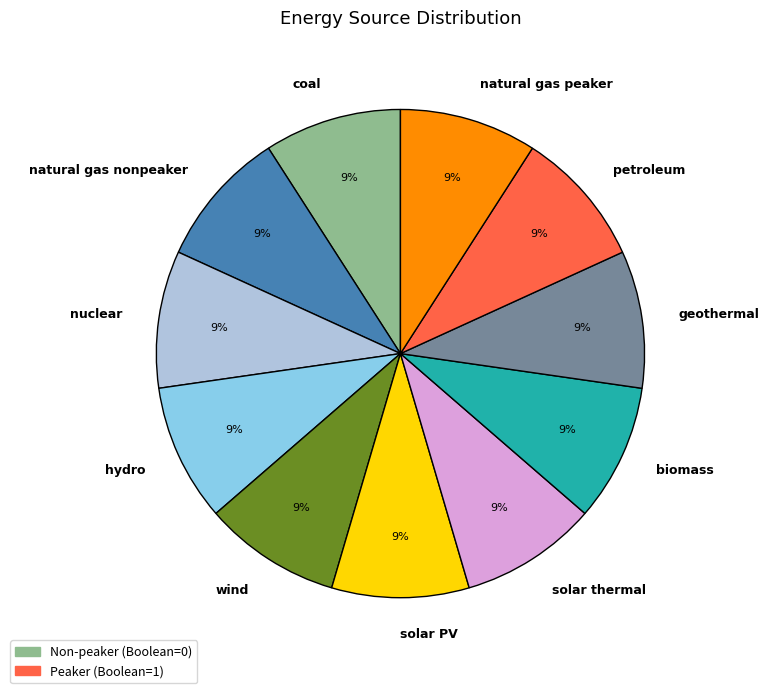

Count the number of slices in the pie.

11